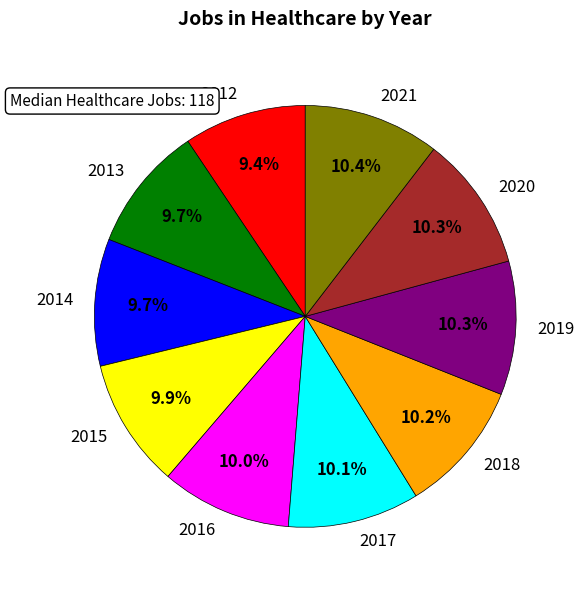

Is it true that 2020 is 23% of the pie?

False